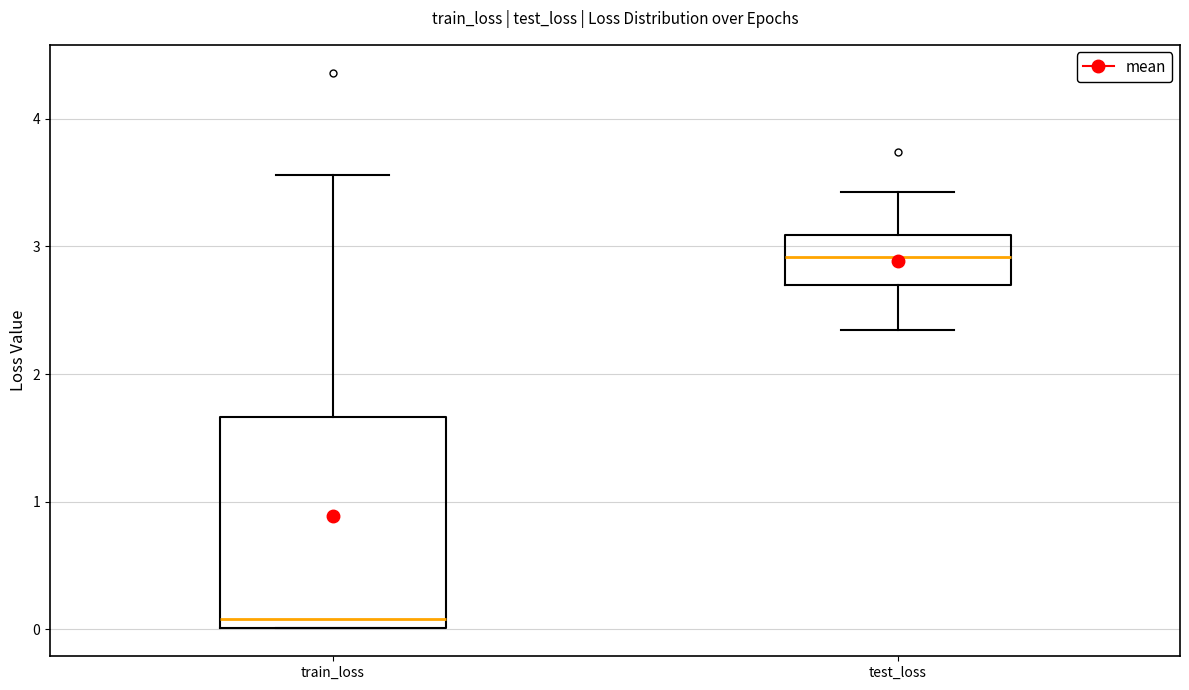

Which box has the lowest median line?

train_loss